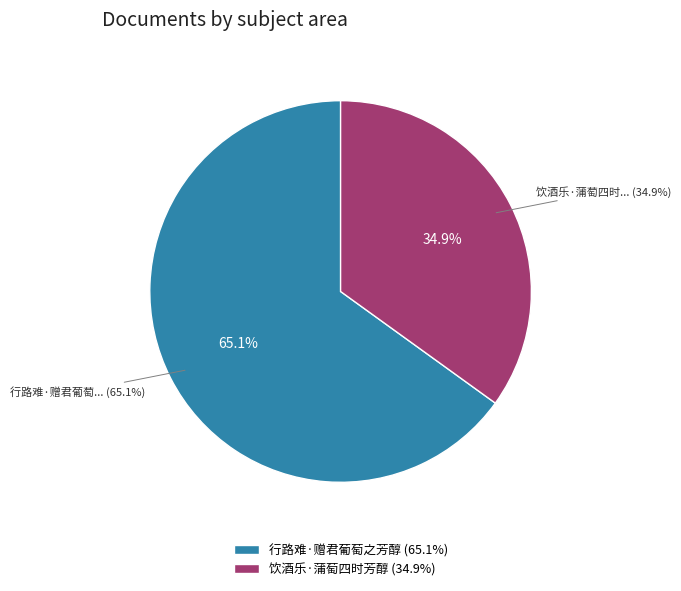

Is it true that 饮酒乐·蒲萄四时芳醇 is 35% of the pie?

True